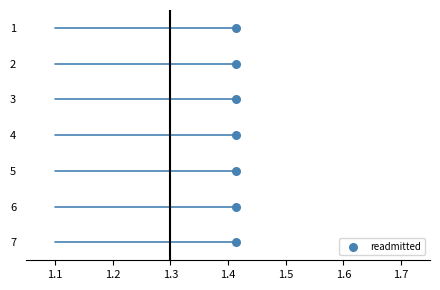

What is the average Y value?

4